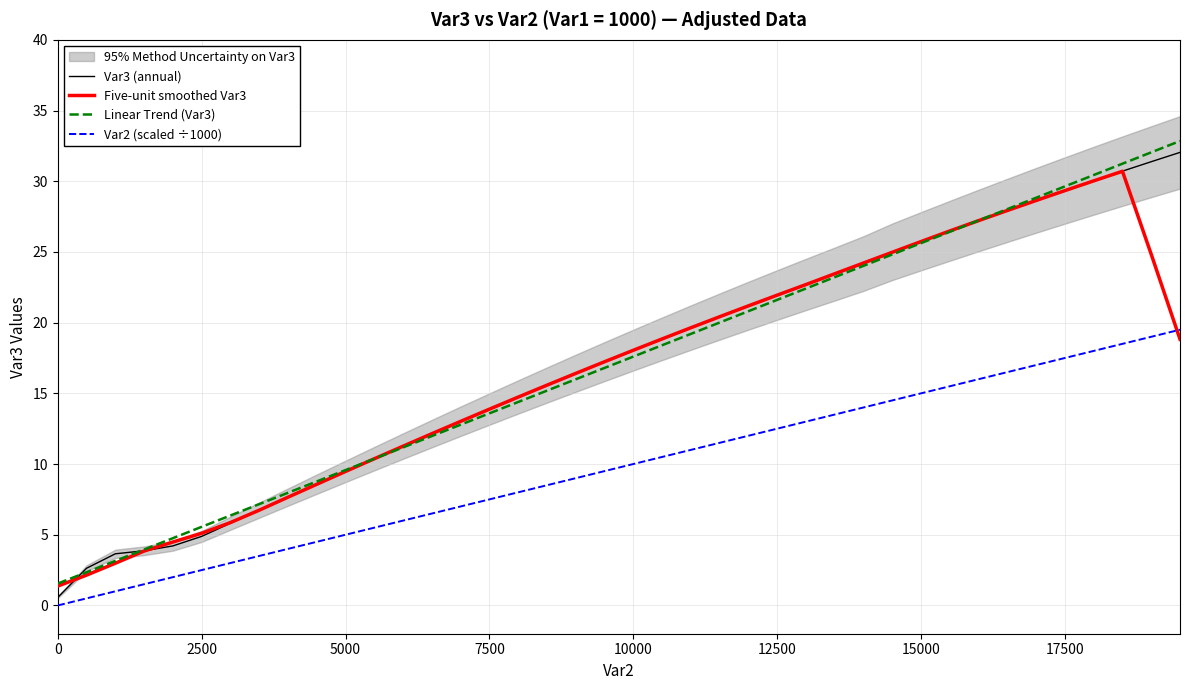

Is this an area chart (filled region under the line)?

No